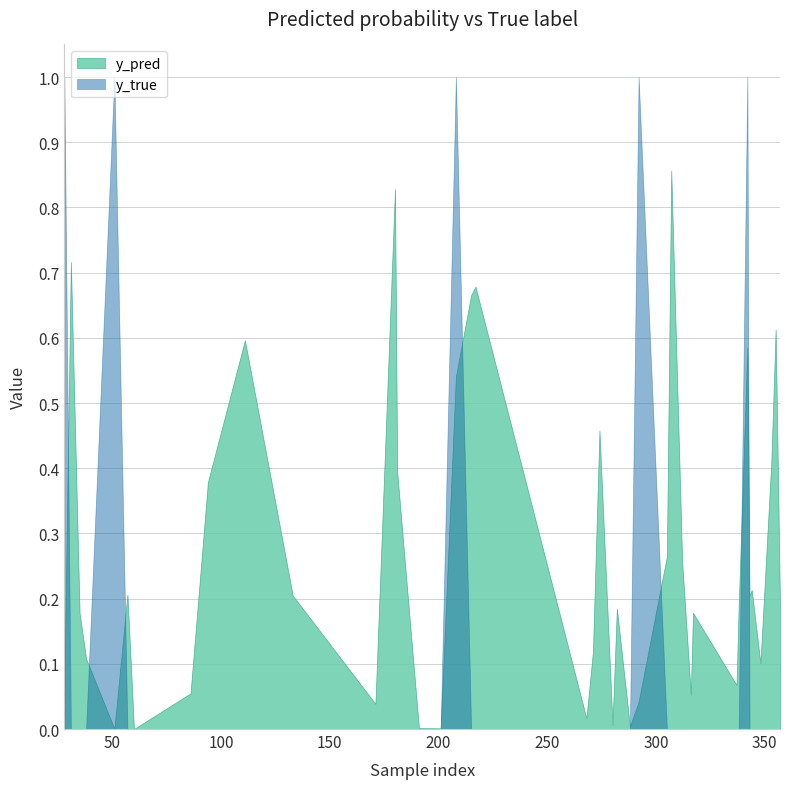

What value does the y_pred series have at 343?

0.2